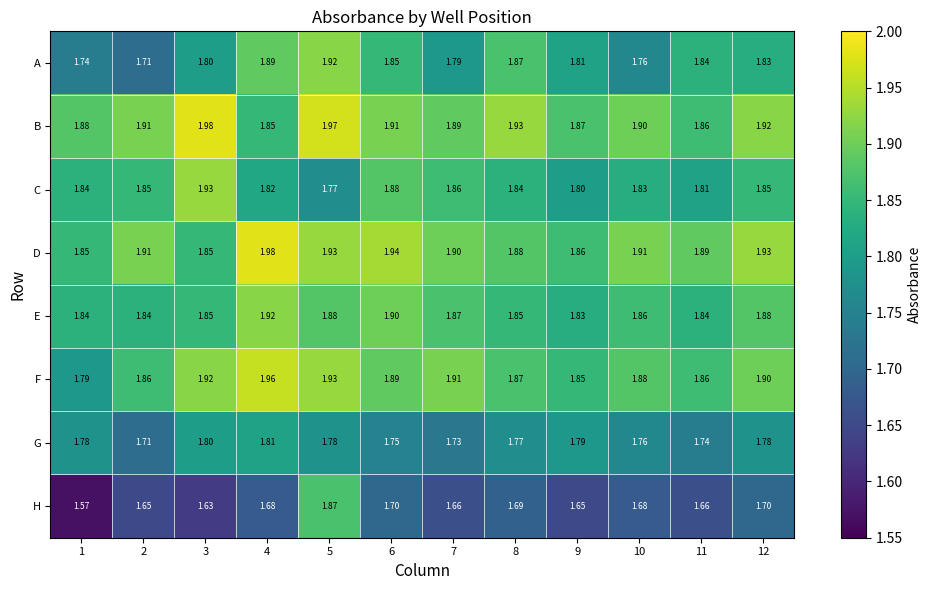

Which series has the widest spread of values?

H